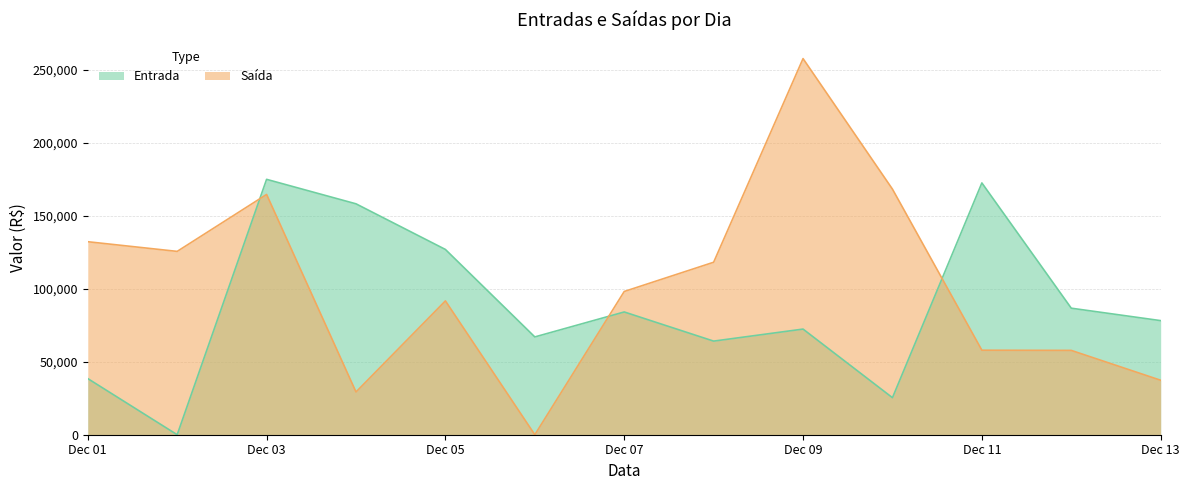

Which series has the largest total across all categories?

Saída